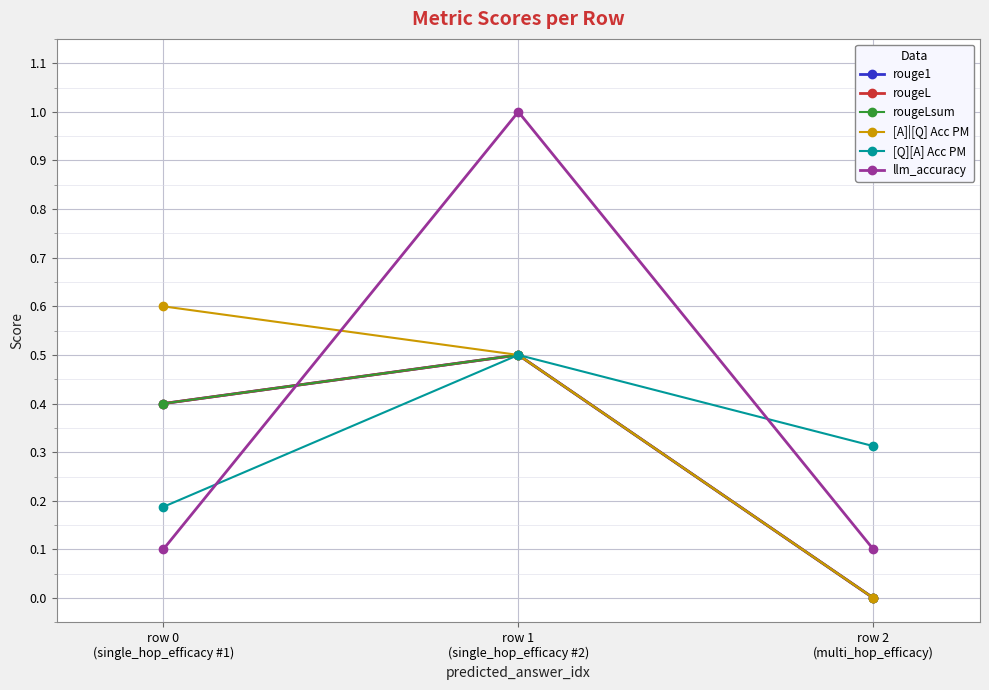

List the labels in order of [A]|[Q] Acc PM value, largest first.

row 0
(single_hop_efficacy #1), row 1
(single_hop_efficacy #2), row 2
(multi_hop_efficacy)